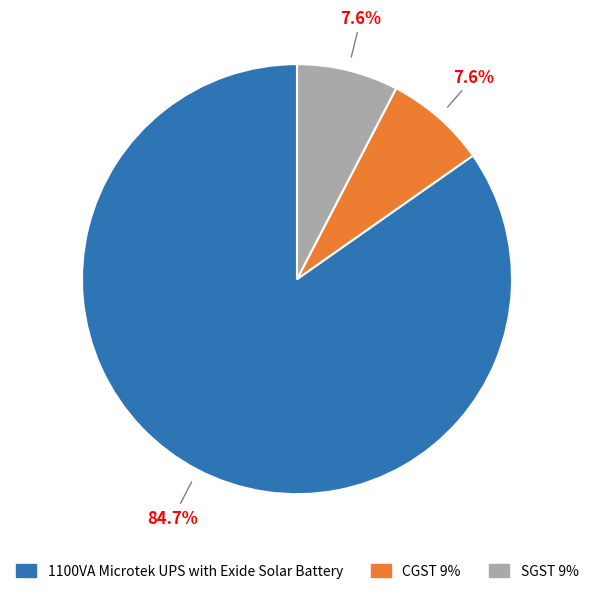

What percentage do CGST 9% and 1100VA Microtek UPS with Exide Solar Battery together represent?

92.4%